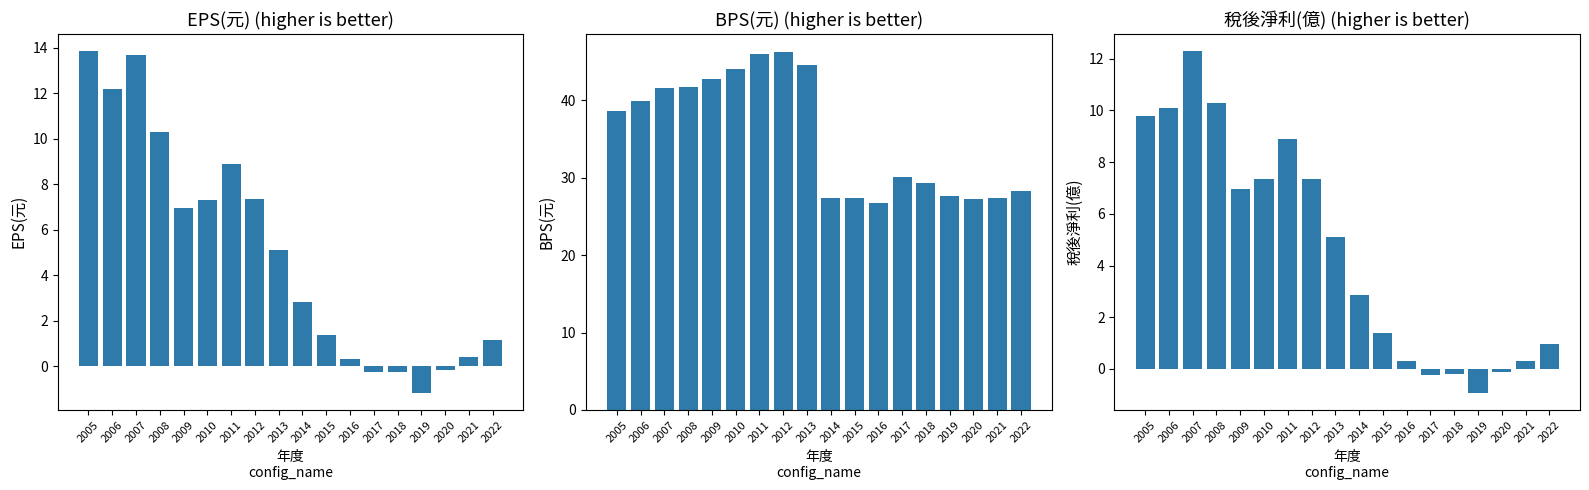

At which category is the sum across all series the highest?

2007